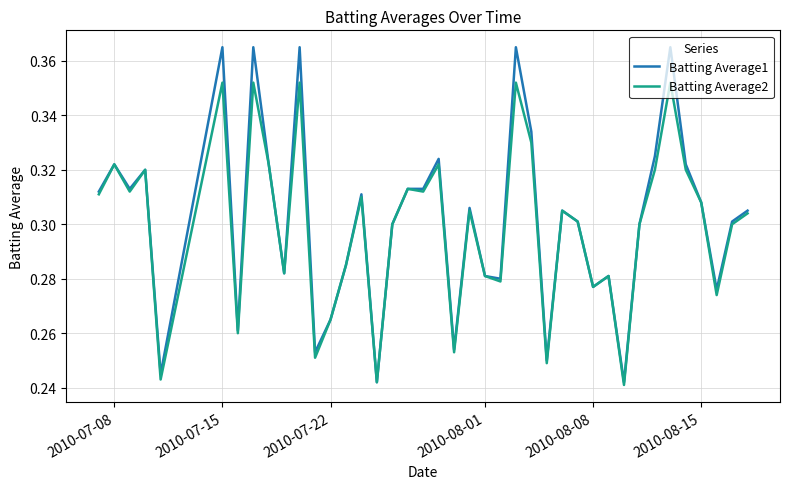

Which series has the widest spread of values?

Batting Average1